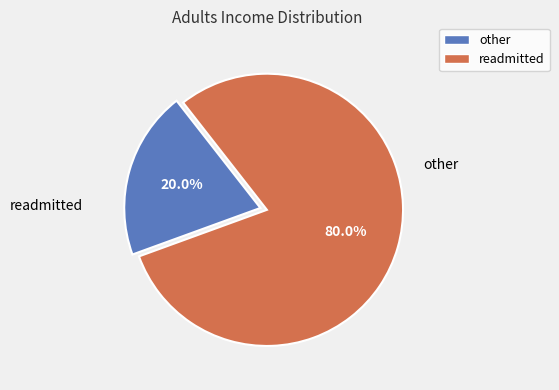

To the nearest percent, what is the difference between the largest and smallest slice percentages?

60%